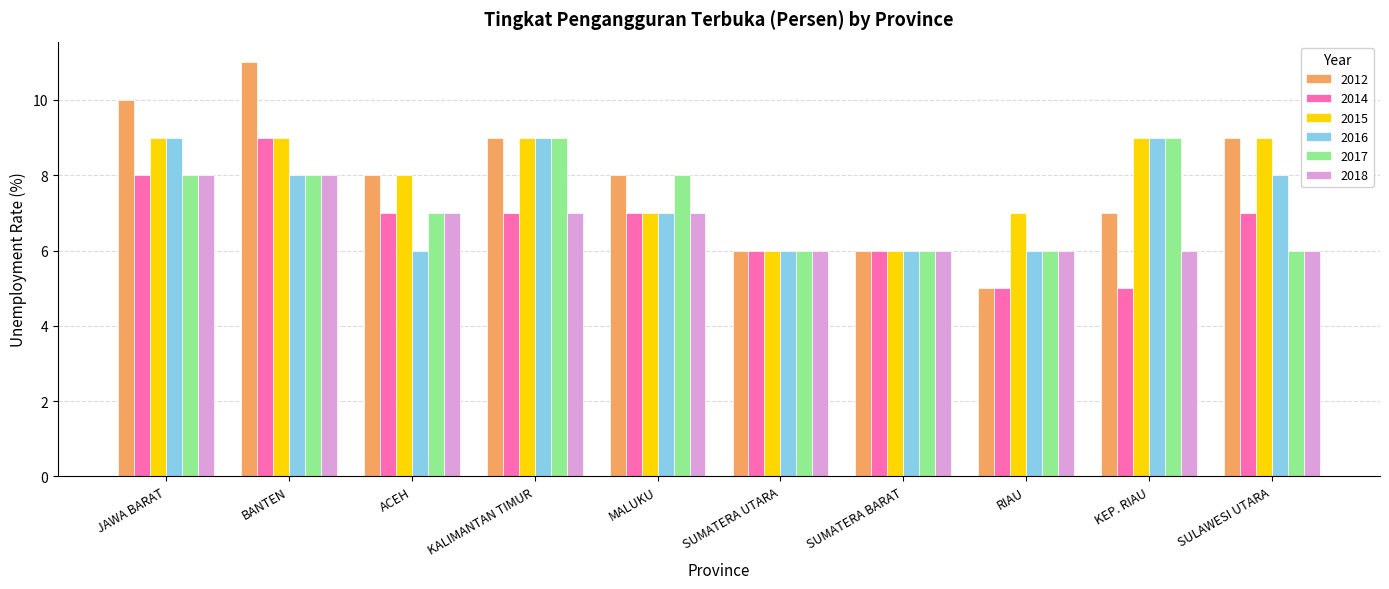

What is the difference between the second highest and second lowest values in the 2012 series?

4